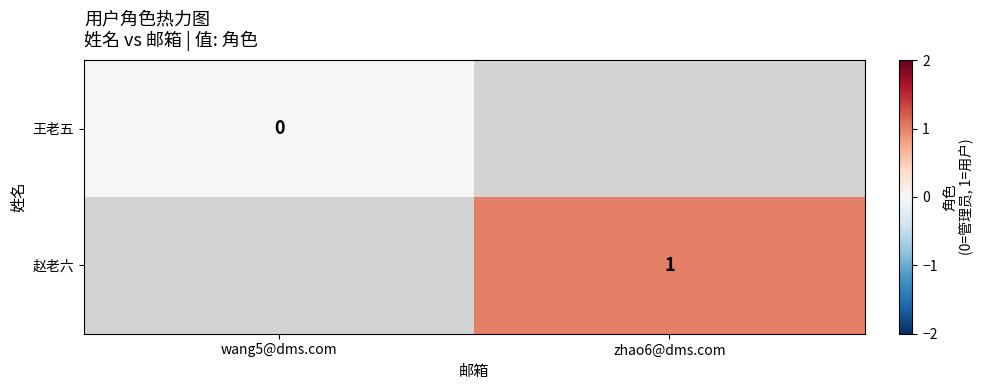

The value of 赵老六 at zhao6@dms.com is 1. True or false?

True